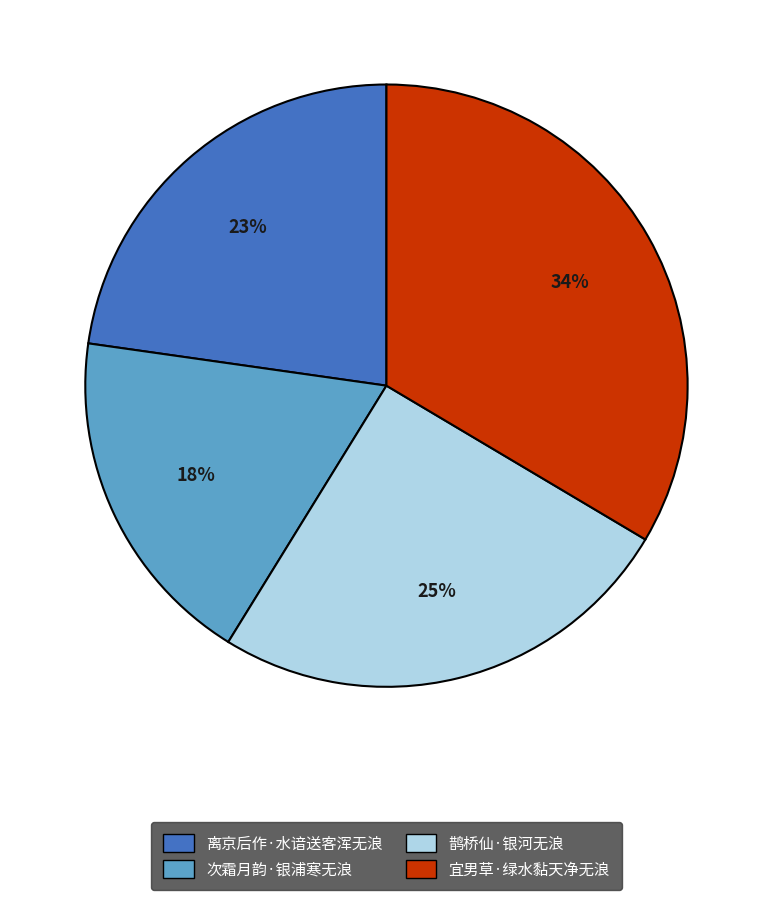

How many segments does this pie chart have?

4